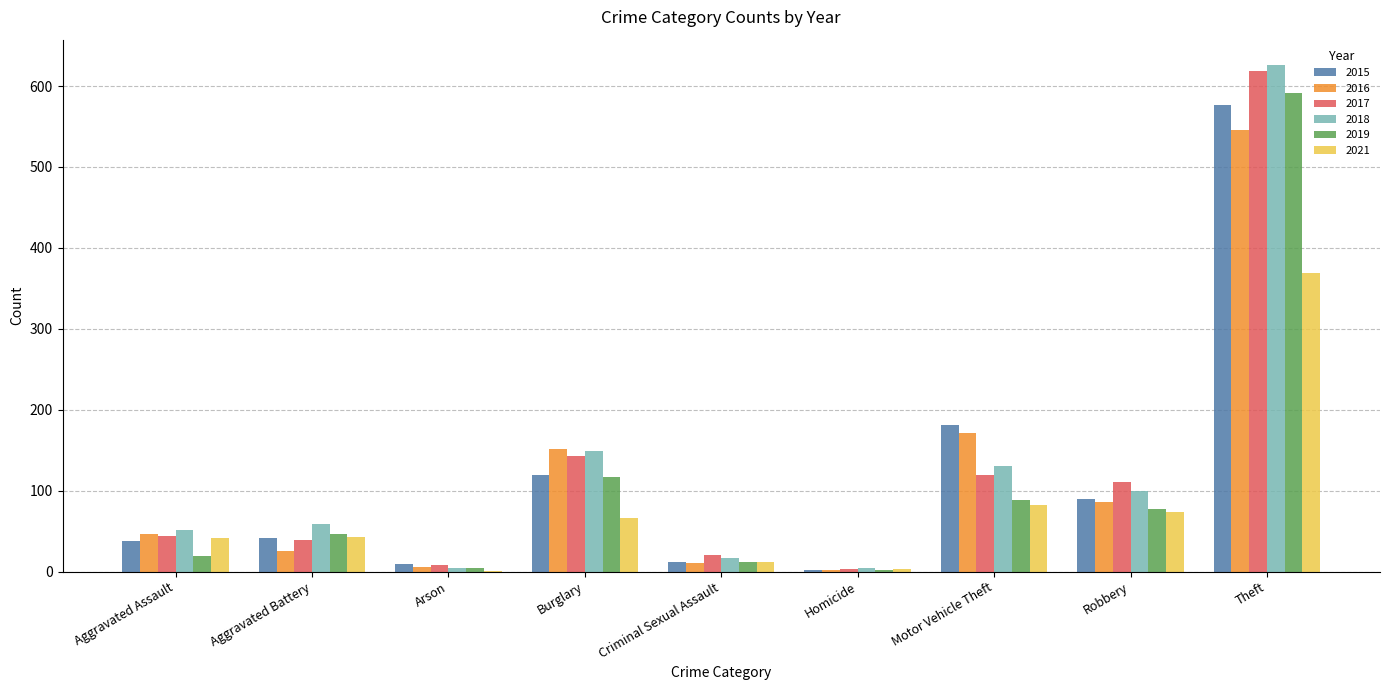

Between Homicide and Theft, which series saw the biggest shift?

2018